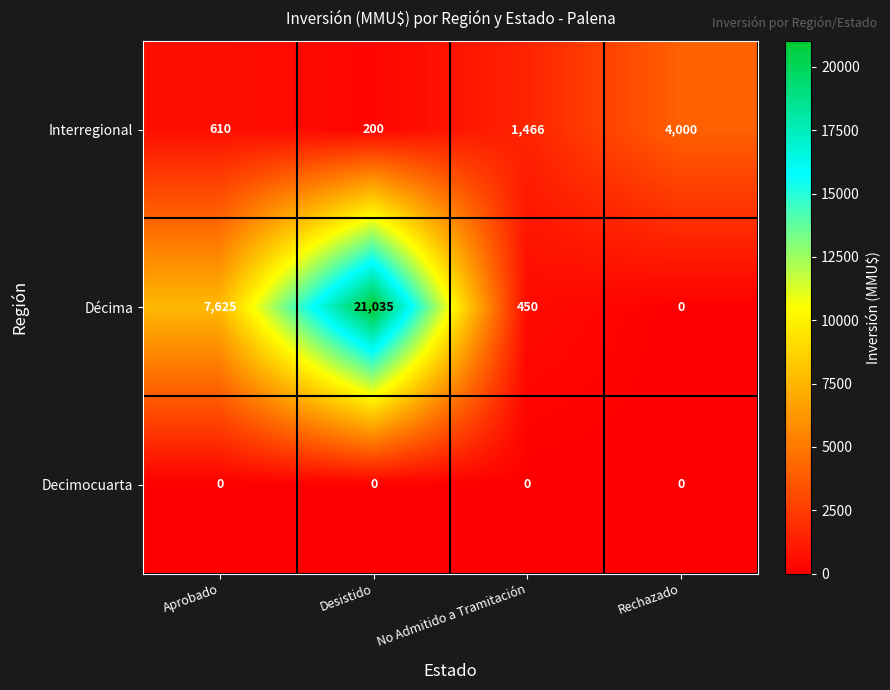

Reading left to right, transcribe all the data shown in this chart.

Interregional: Aprobado=610	Desistido=200	No Admitido a Tramitación=1466	Rechazado=4000
Décima: Aprobado=7625	Desistido=21035	No Admitido a Tramitación=450	Rechazado=0
Decimocuarta: Aprobado=0	Desistido=0	No Admitido a Tramitación=0	Rechazado=0